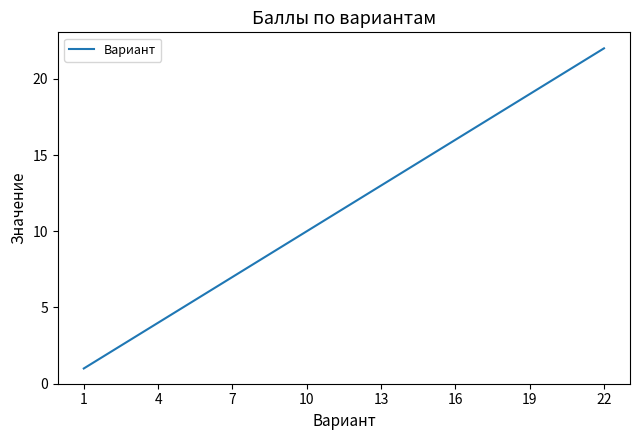

True or false: there are more than 0 points higher than both neighbors.

False